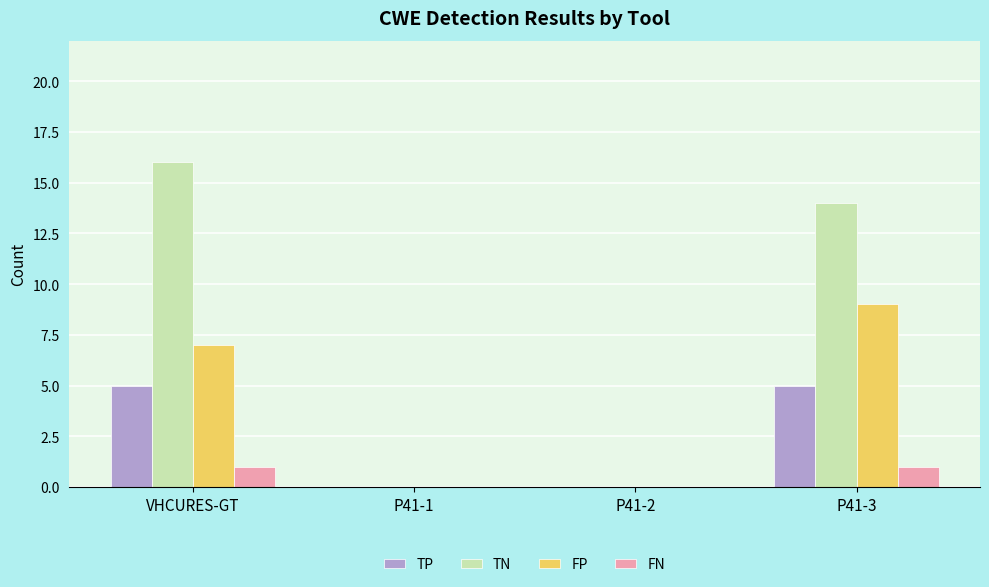

Which series has the largest total across all categories?

TN